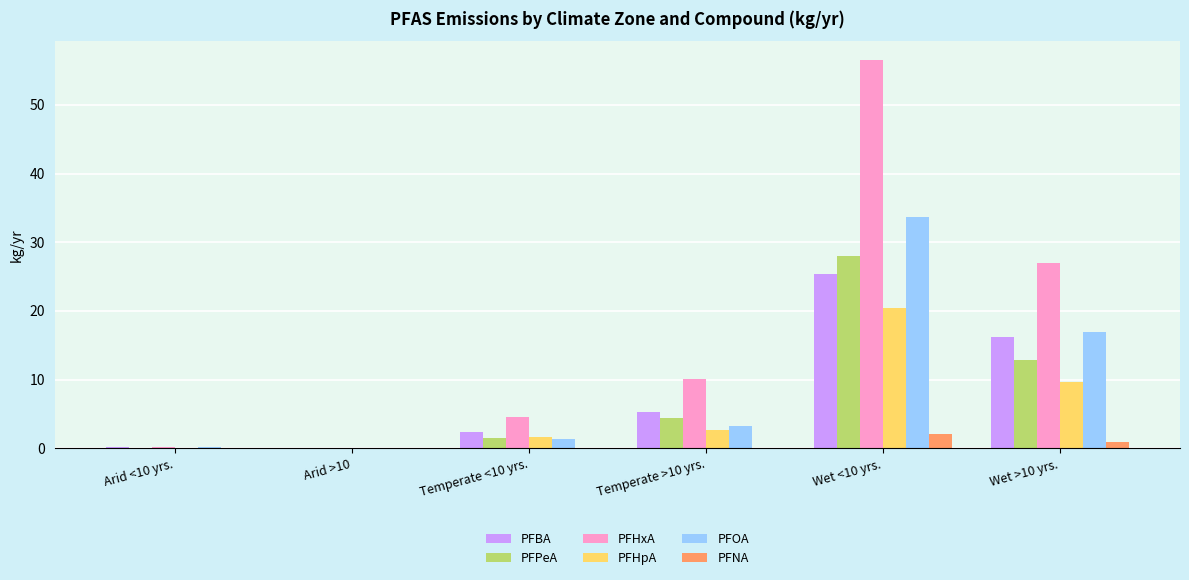

Is it true that PFNA equals 0.1 at Temperate >10 yrs.?

True